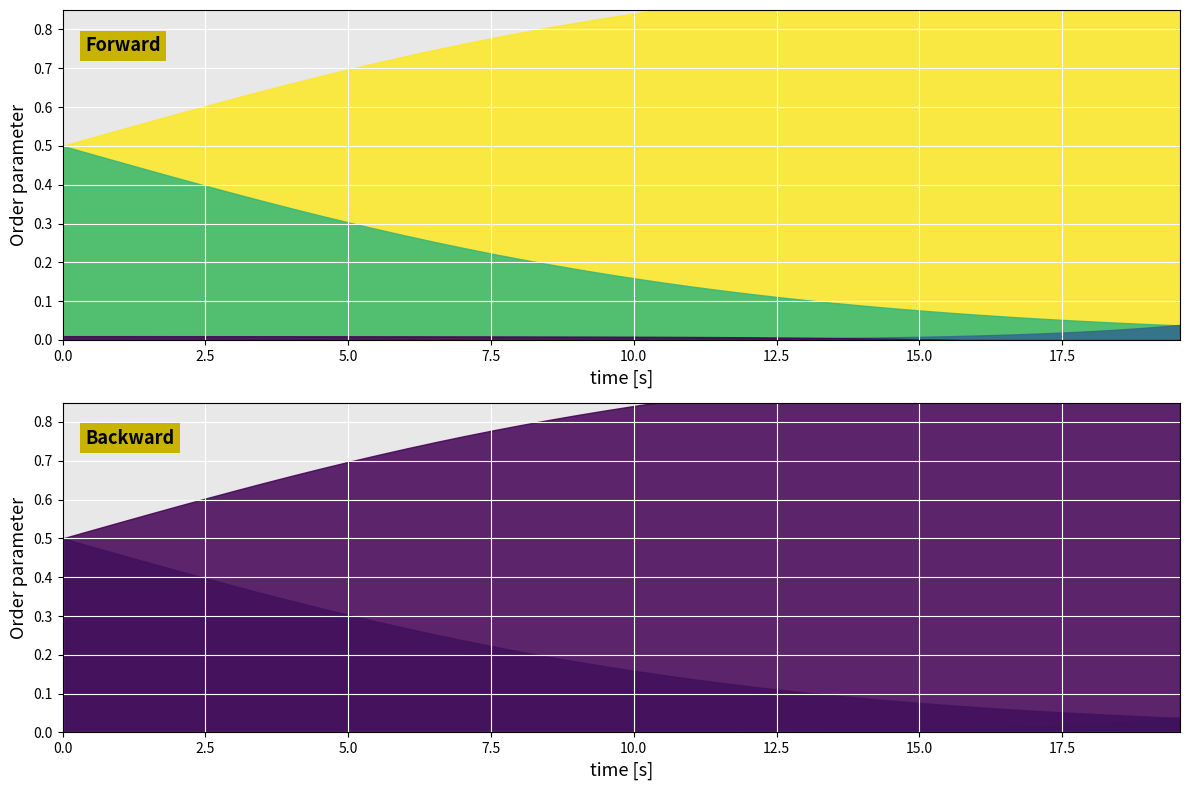

How many lines are shown in the chart?

4